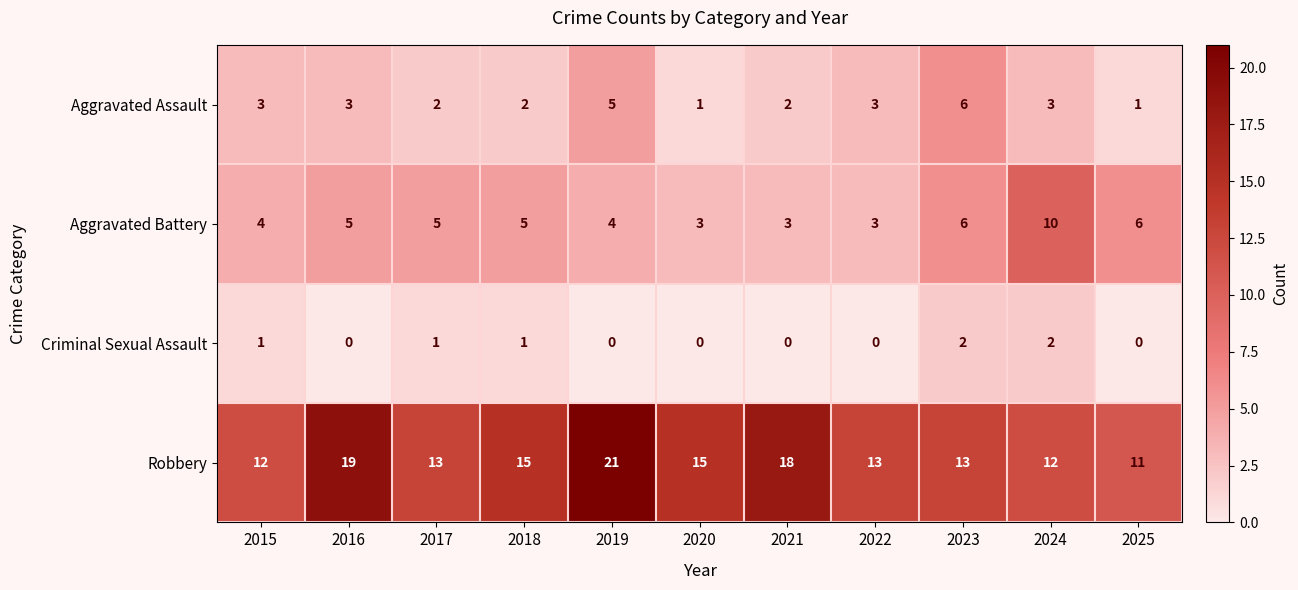

Which series changed the most between 2018 and 2023?

Aggravated Assault